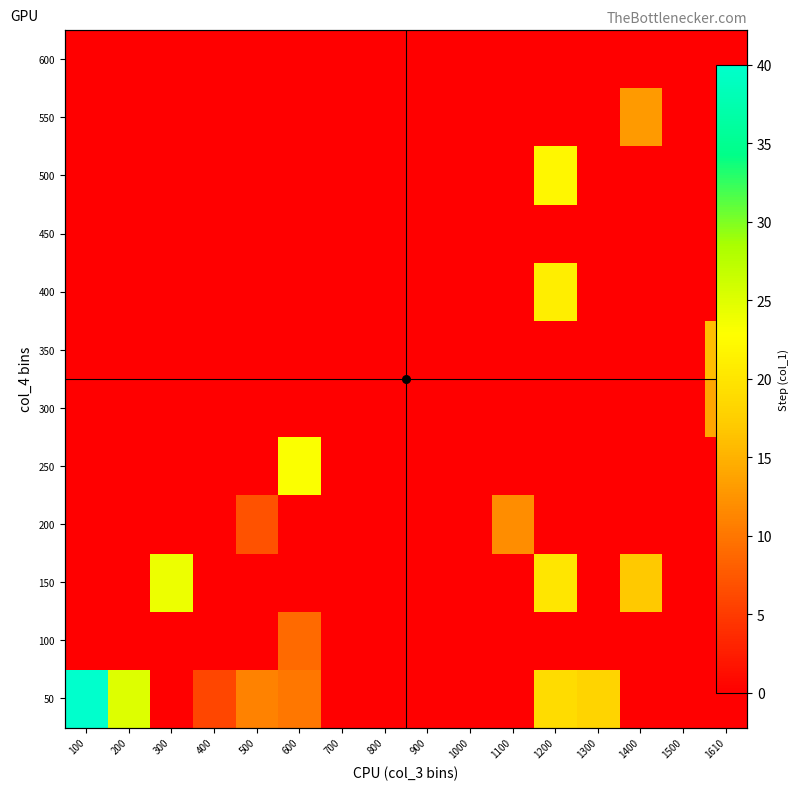

Which series has the largest total across all categories?

50